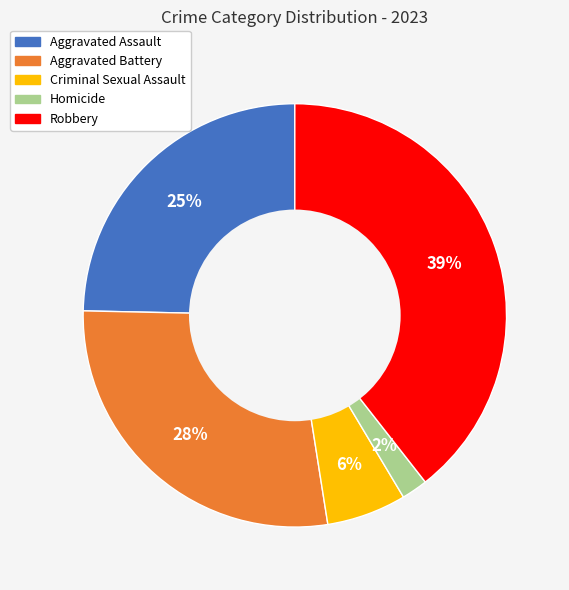

Is the sum of Aggravated Assault and Robbery greater than half?

Yes